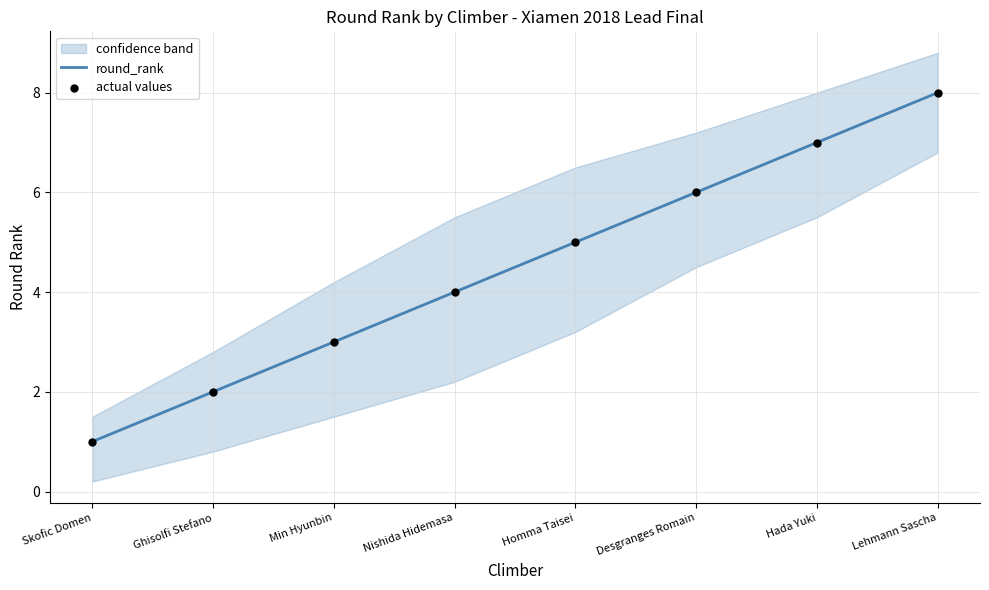

Is the value of actual values at Lehmann Sascha greater than the value of round_rank at Hada Yuki?

Yes